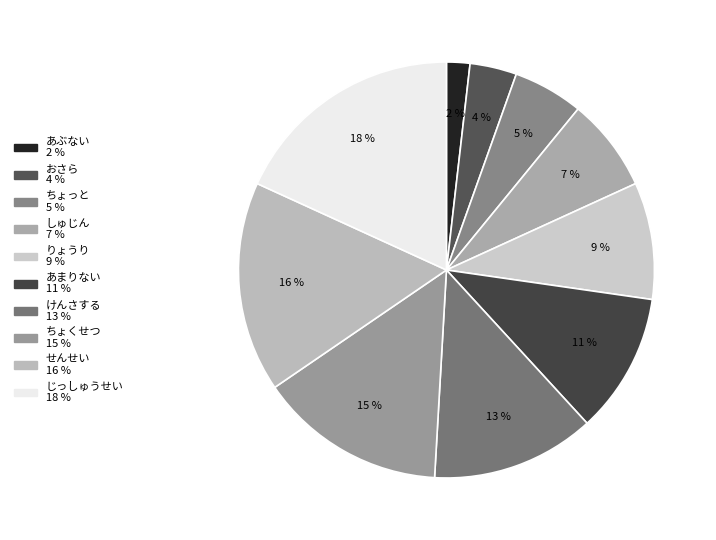

The しゅじん slice represents 7% of the pie. True or false?

True